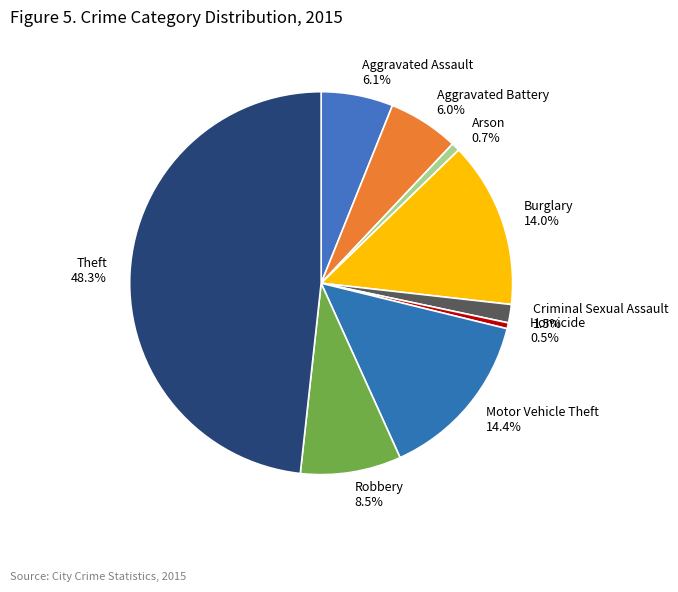

Combined, what portion of the pie is Burglary 14.0% and Homicide 0.5%?

14.5%